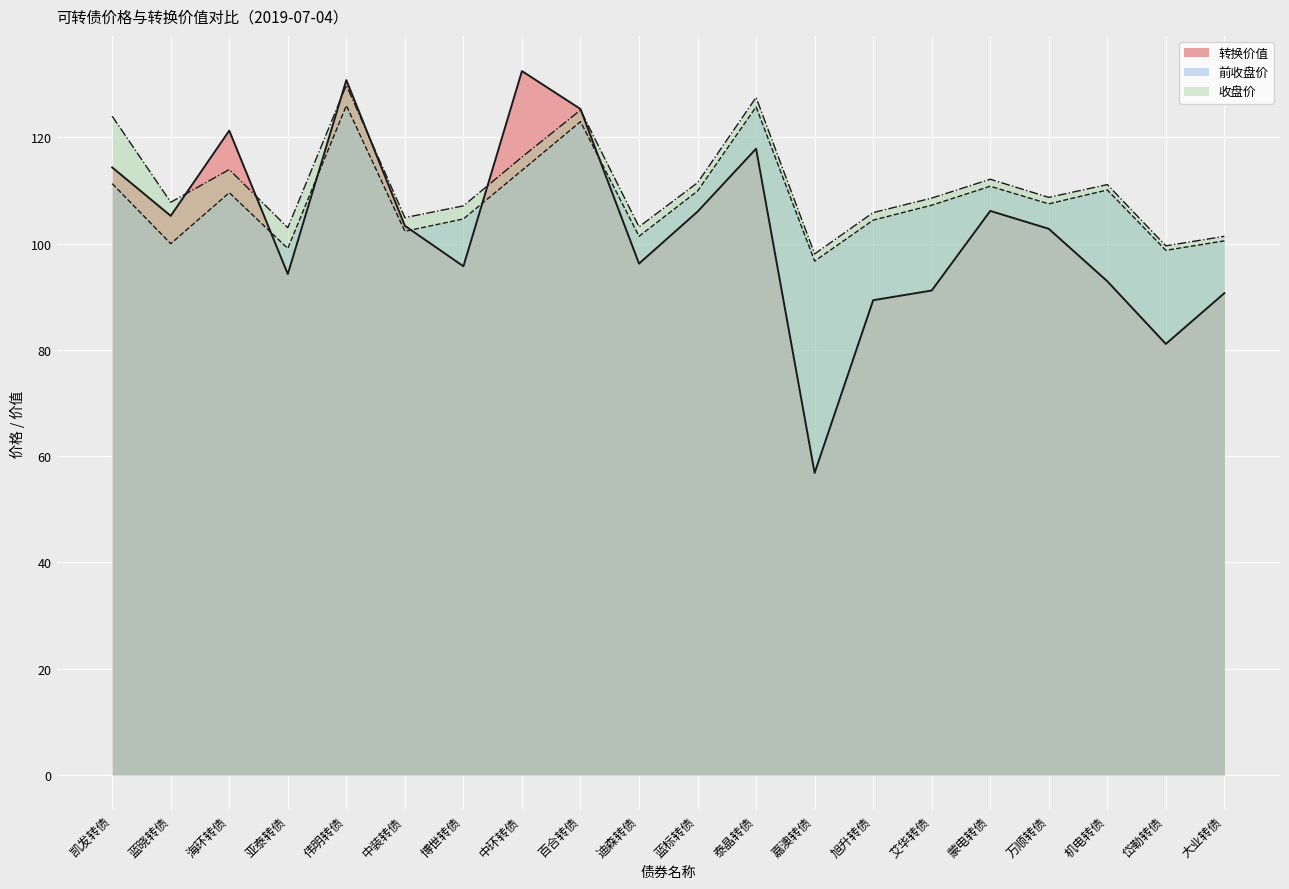

Rank the series at 亚泰转债 from highest to lowest value.

收盘价, 前收盘价, 转换价值